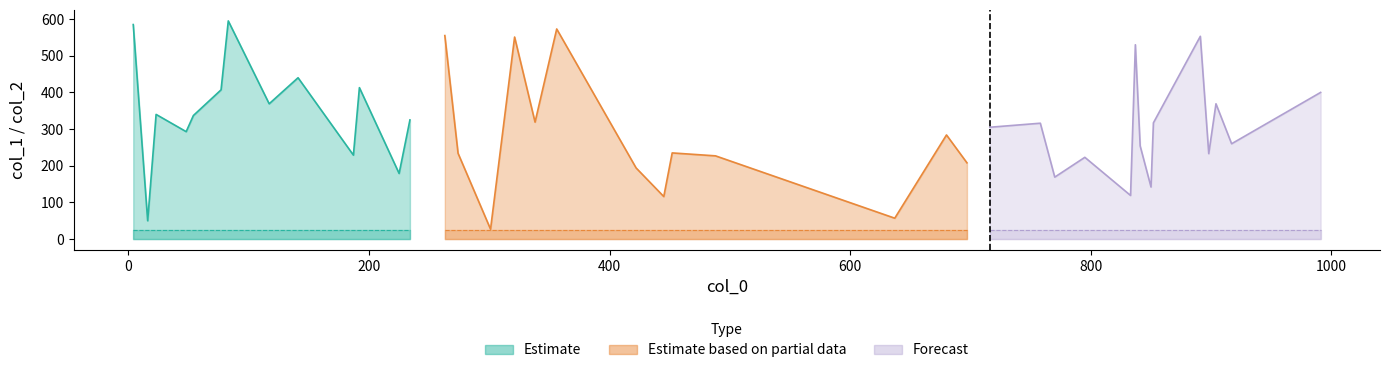

Is it true that col_2 equals 37 at 28?

False